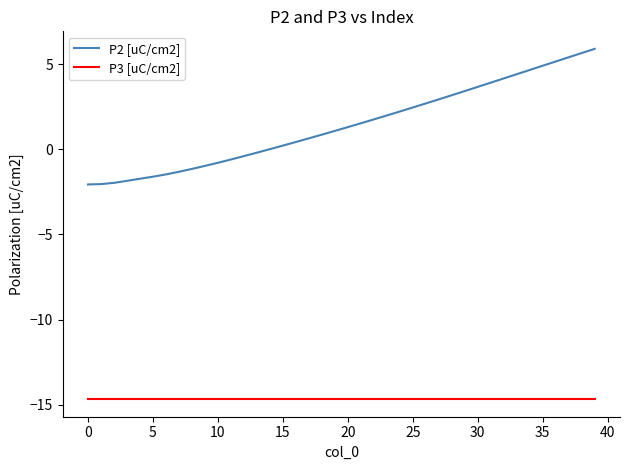

Rank the series by their maximum value, from lowest to highest.

P3 [uC/cm2], P2 [uC/cm2]